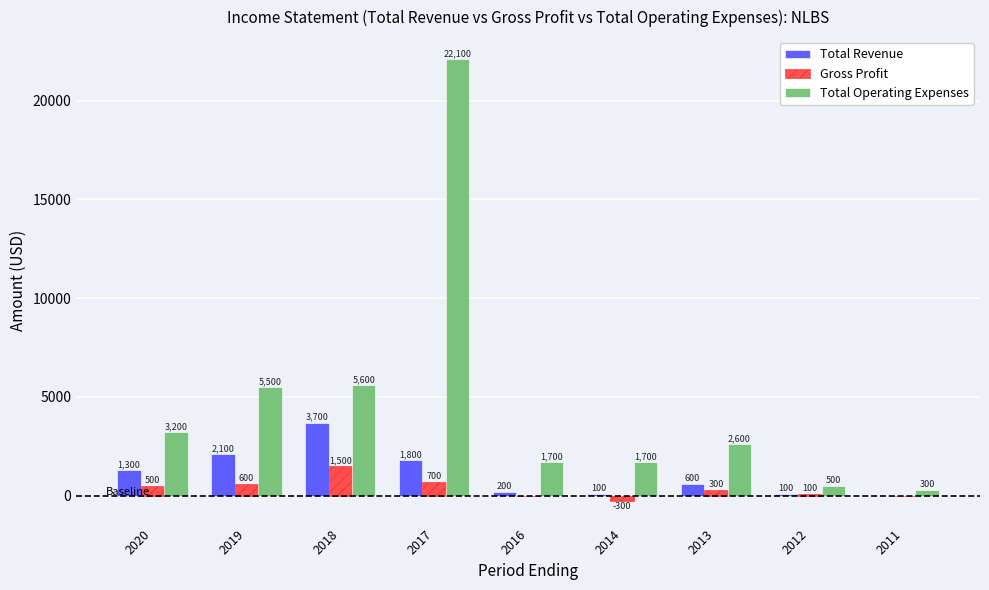

Which series has the widest spread of values?

Total Operating Expenses